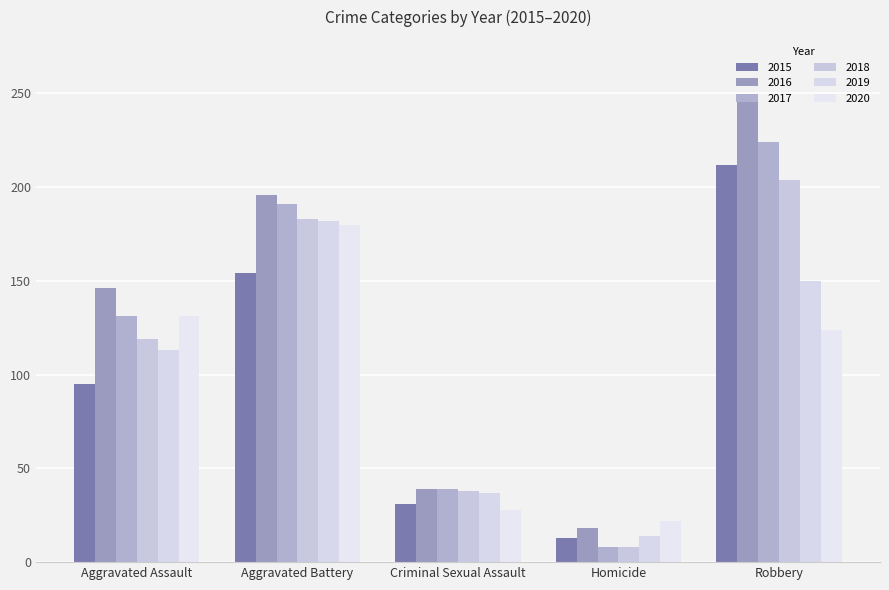

What is the lowest value of the 2016 series?

18